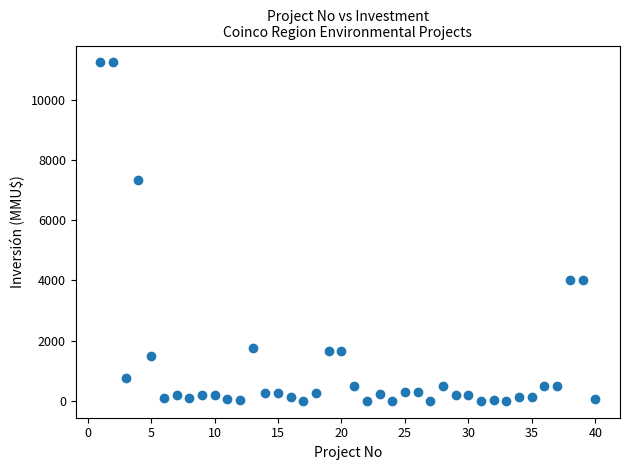

What is the range of X values (max minus min)?

39